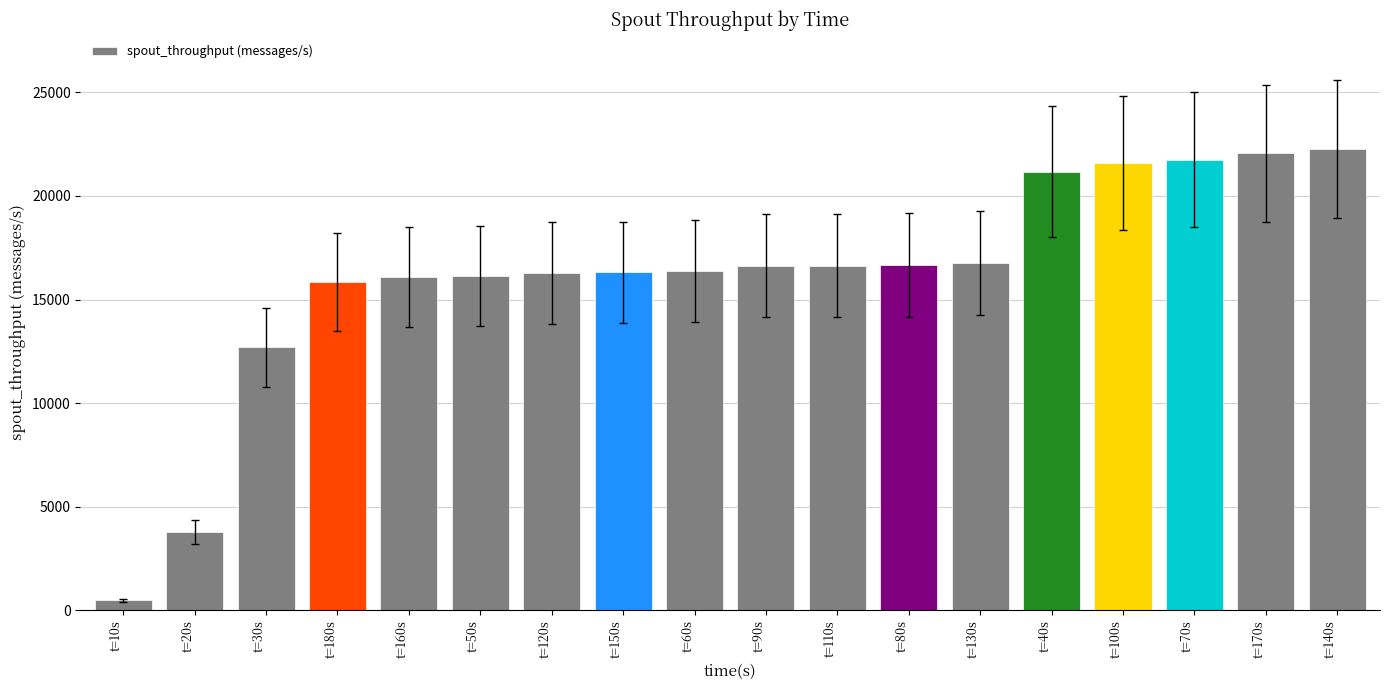

Is it true that the value at t=50s is 26306?

False